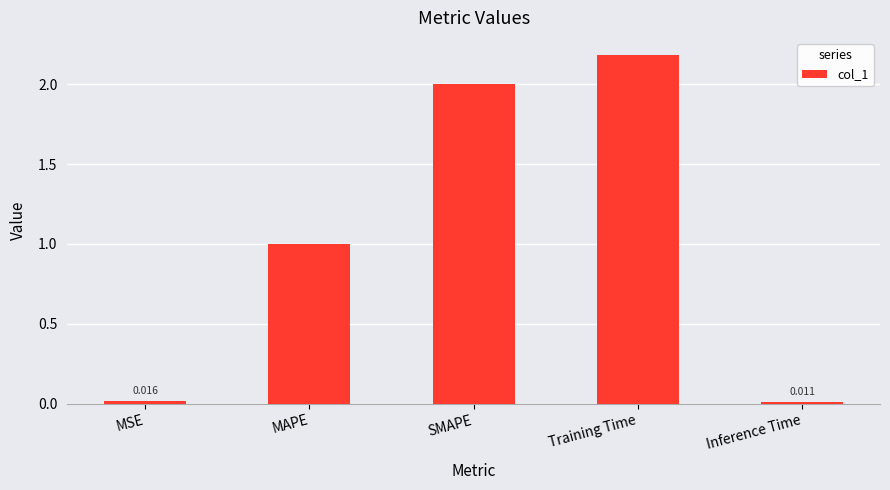

What is the label of the 4th bar from the left?

Training Time